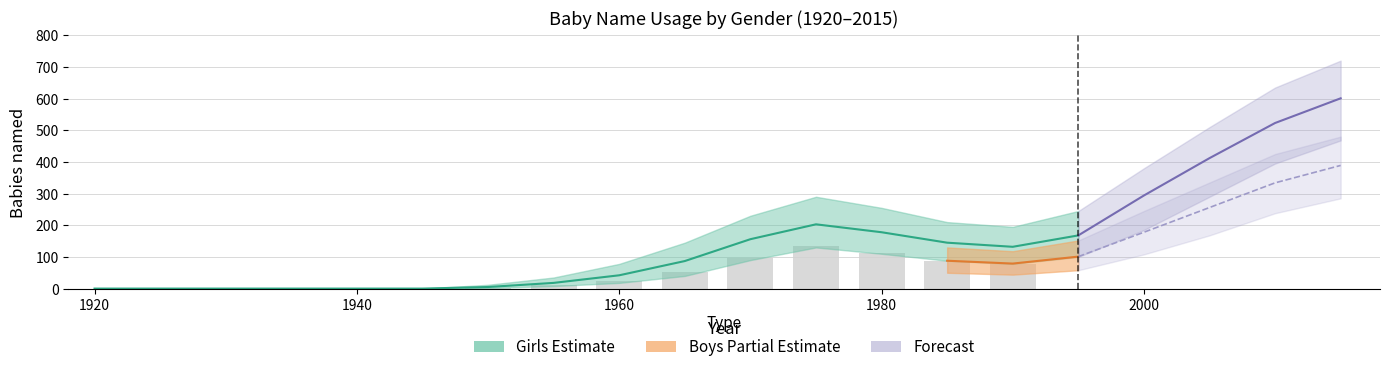

How many values in the Boys_lower series are below 44?

10